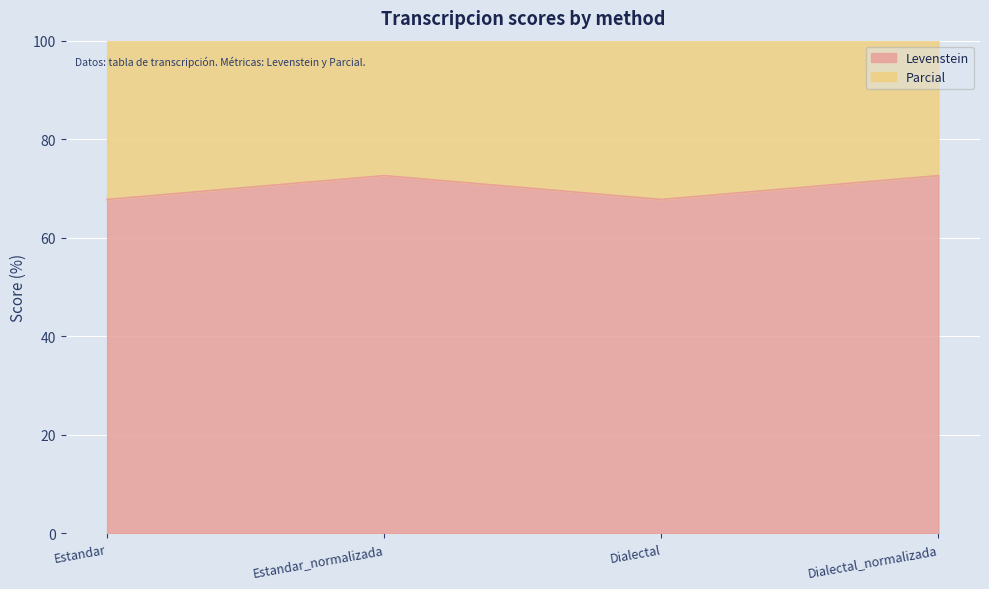

Is the value of Levenstein at Dialectal greater than the value of Parcial at Dialectal_normalizada?

No